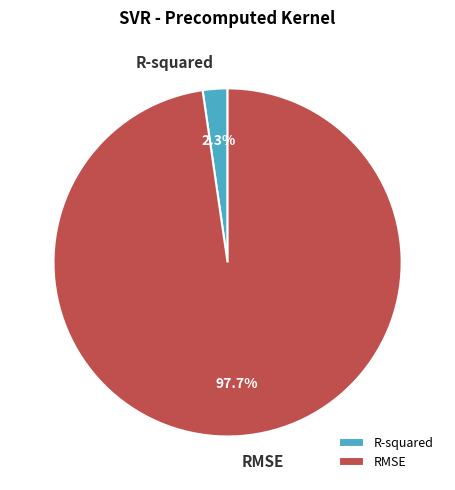

What is the smallest slice in the pie chart?

R-squared